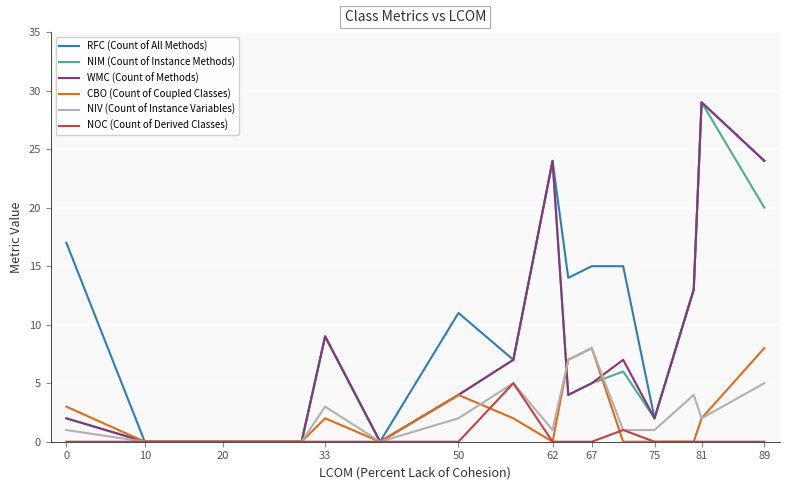

Which series has the largest total across all categories?

RFC (Count of All Methods)